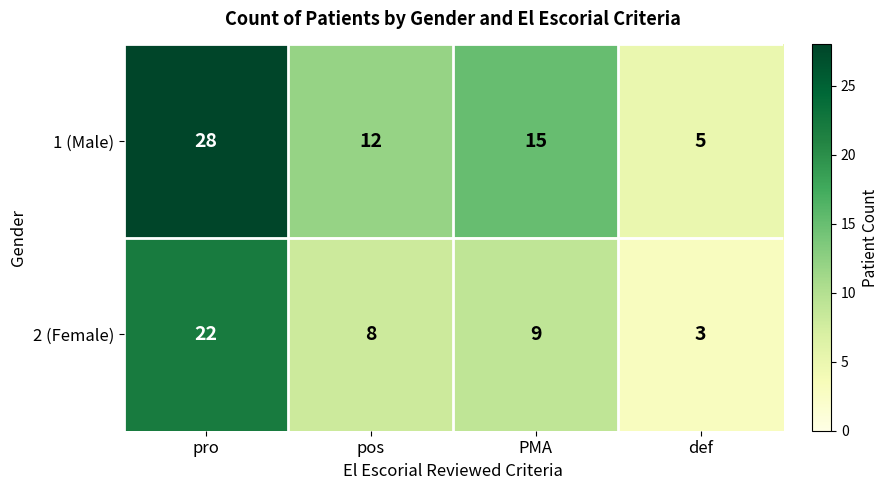

At which label does 2 (Female) first exceed 9?

pro